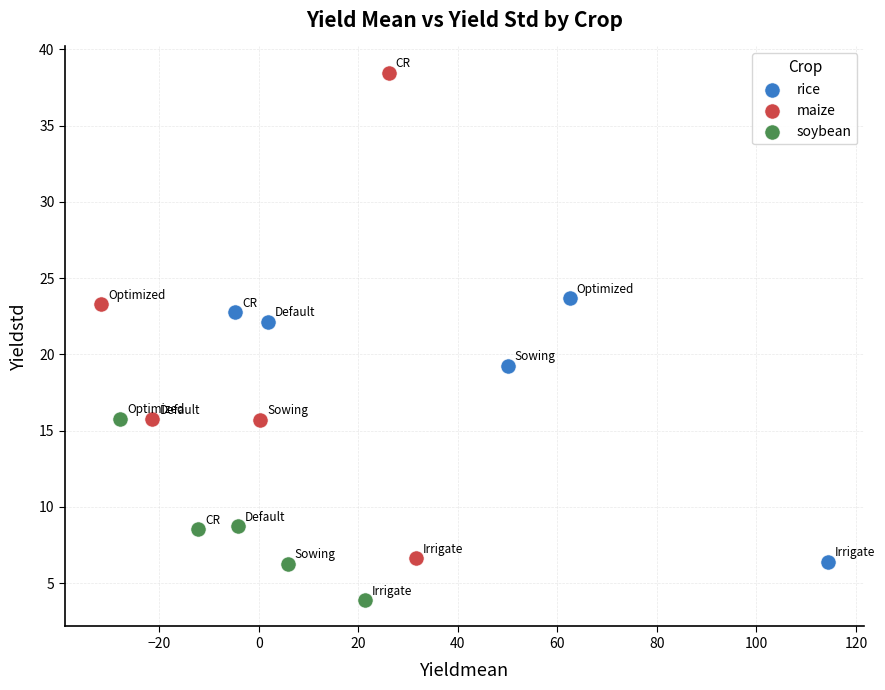

Which series reaches the minimum Y coordinate?

soybean